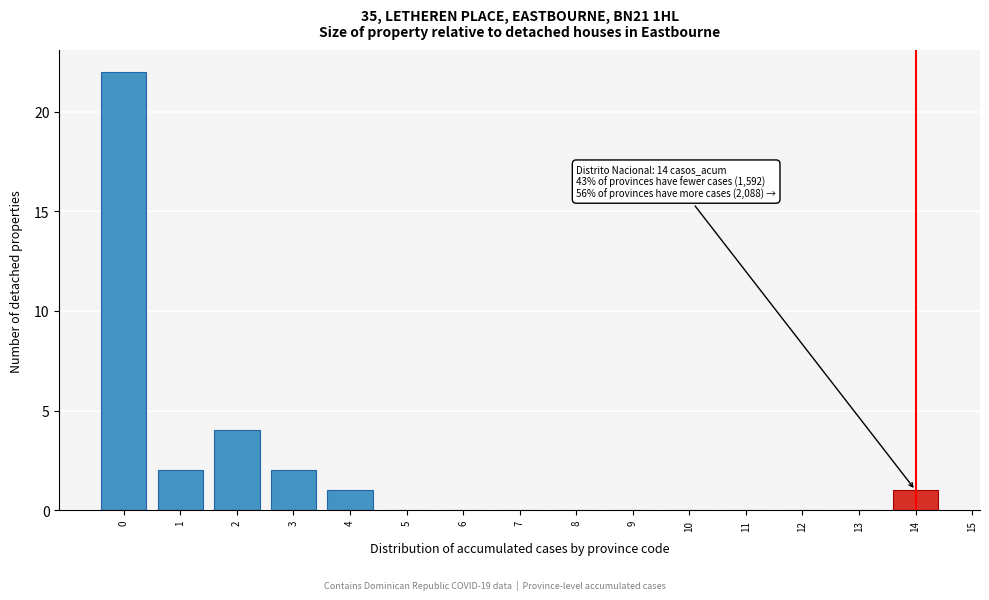

Reading left to right, transcribe all the data shown in this chart.

0=22	1=2	2=4	3=2	4=1	5=0	6=0	7=0	8=0	9=0	10=0	11=0	12=0	13=0	14=1